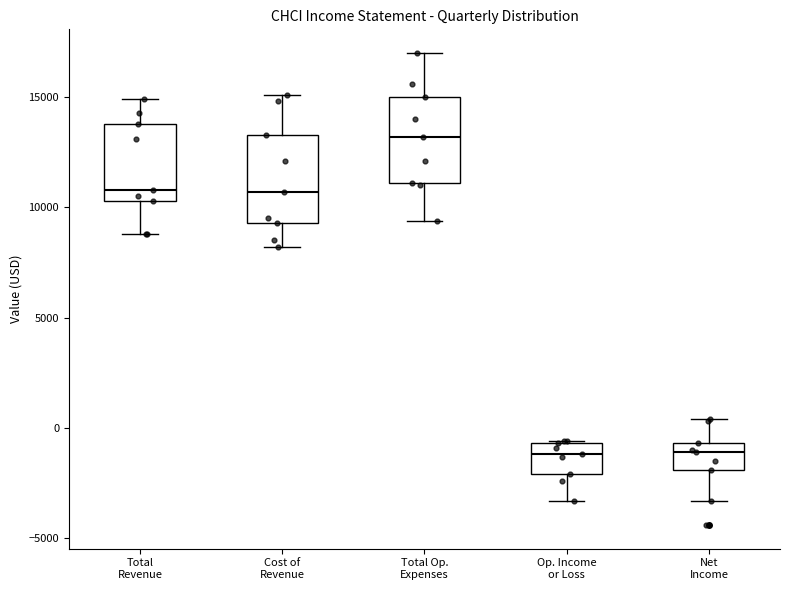

Reading left to right, transcribe this box plot: for each box, give where its median line is, the range the box spans, and where its two whiskers end, as read against the y-axis. The values are not printed on the chart, so give them approximately, as read against the axis.

Total Revenue: median 11000, box 10500 to 14000, whiskers 9000 to 15000
Cost of Revenue: median 10500, box 9500 to 13500, whiskers 8000 to 15000
Total Op. Expenses: median 13000, box 11000 to 15000, whiskers 9500 to 17000
Op. Income or Loss: median -1000, box -2000 to -500, whiskers -3500 to -500
Net Income: median -1000, box -2000 to -500, whiskers -3500 to 500